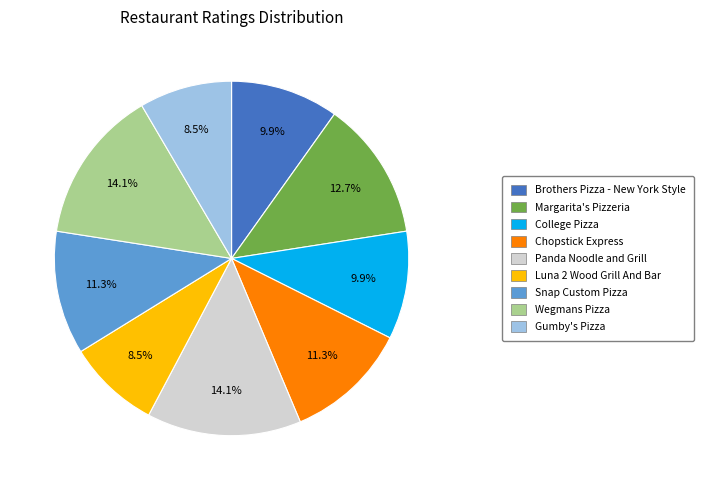

Is there any slice that represents more than half of the pie?

No